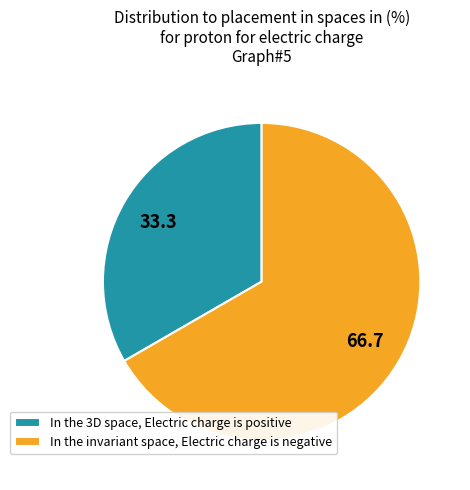

How many slices are in this pie chart?

2